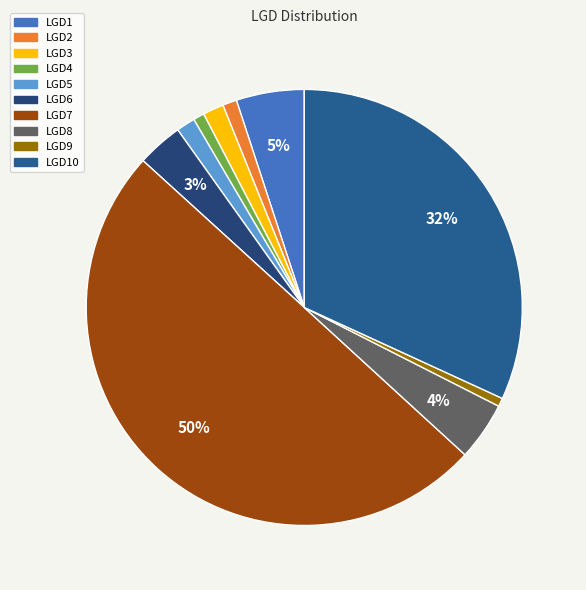

Which slice is the largest?

LGD7